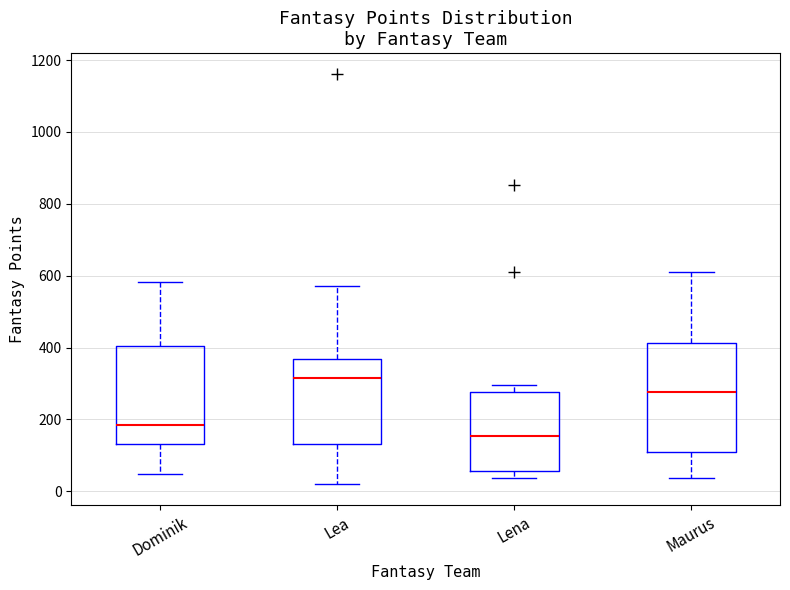

Which box has the lowest median line?

Lena